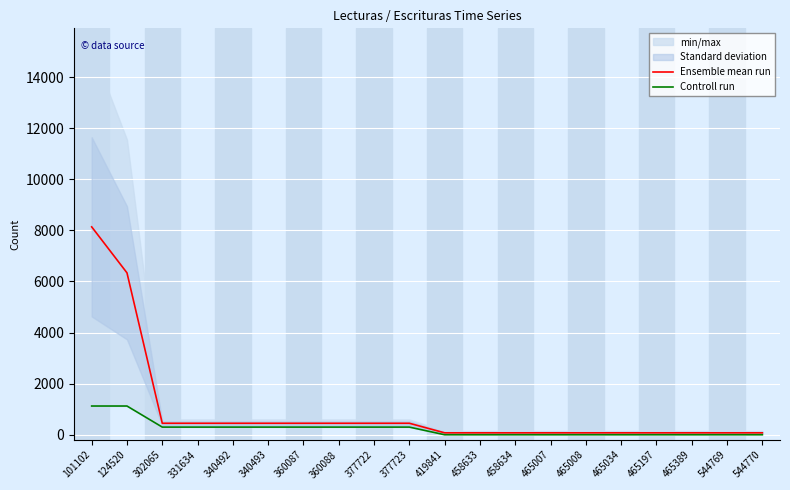

At which label is Ensemble mean run closest to 4106?

124520